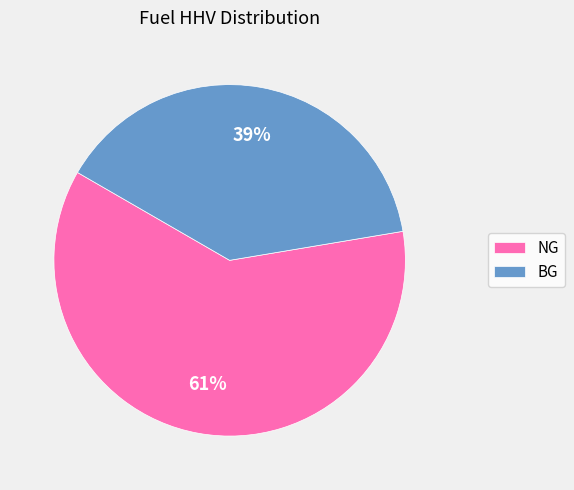

Which category has the smallest portion of the pie?

BG